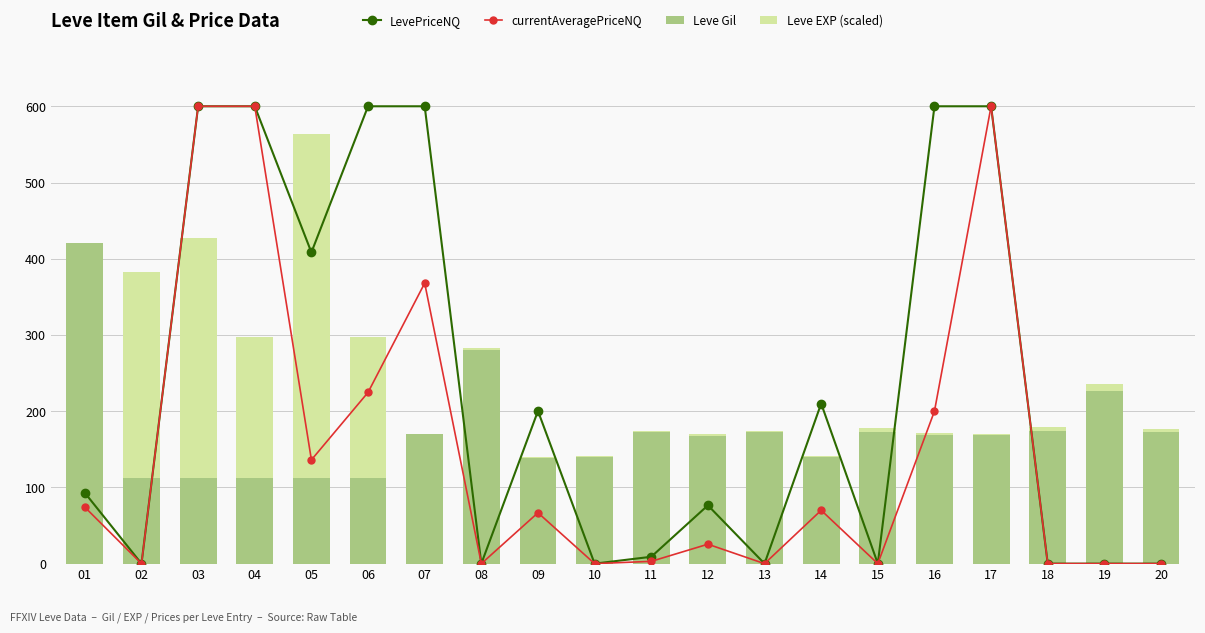

Where does the Leve Gil series first go above 169?

01